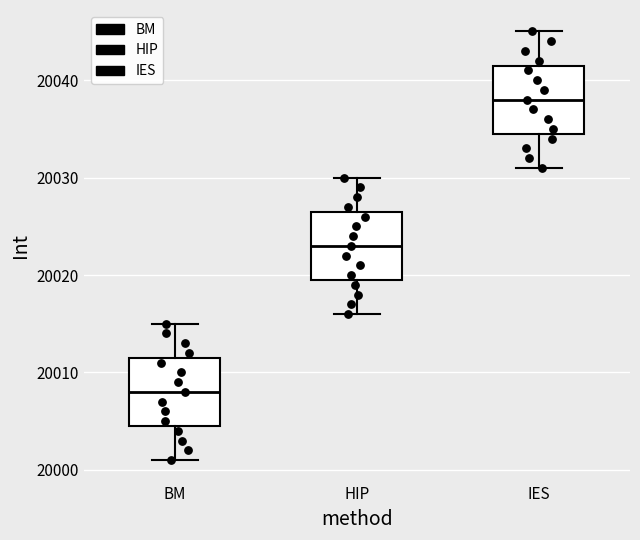

Reading left to right, transcribe this box plot: for each box, give where its median line is, the range the box spans, and where its two whiskers end, as read against the y-axis. The values are not printed on the chart, so give them approximately, as read against the axis.

BM: median 20008, box 20005 to 20012, whiskers 20001 to 20015
HIP: median 20023, box 20020 to 20027, whiskers 20016 to 20030
IES: median 20038, box 20035 to 20042, whiskers 20031 to 20045